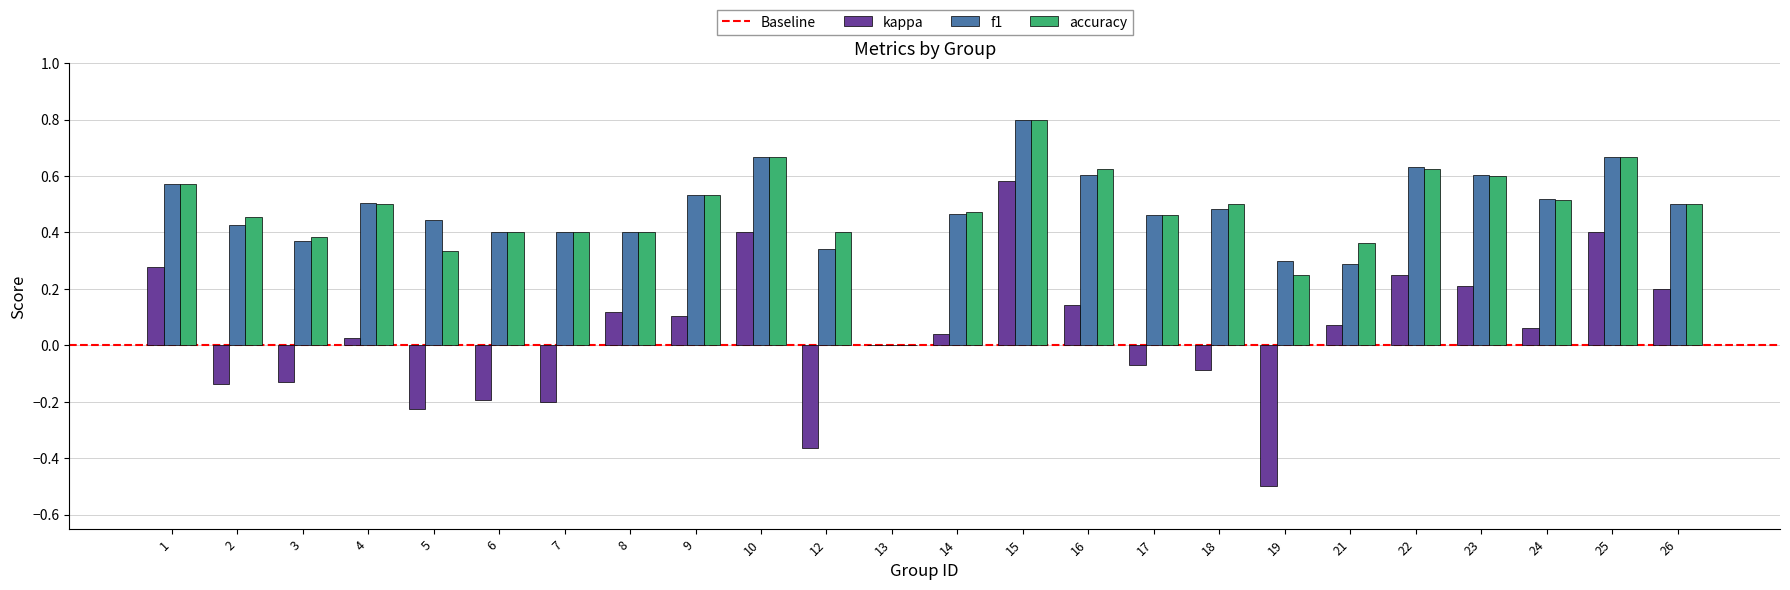

Are the bars horizontal?

No